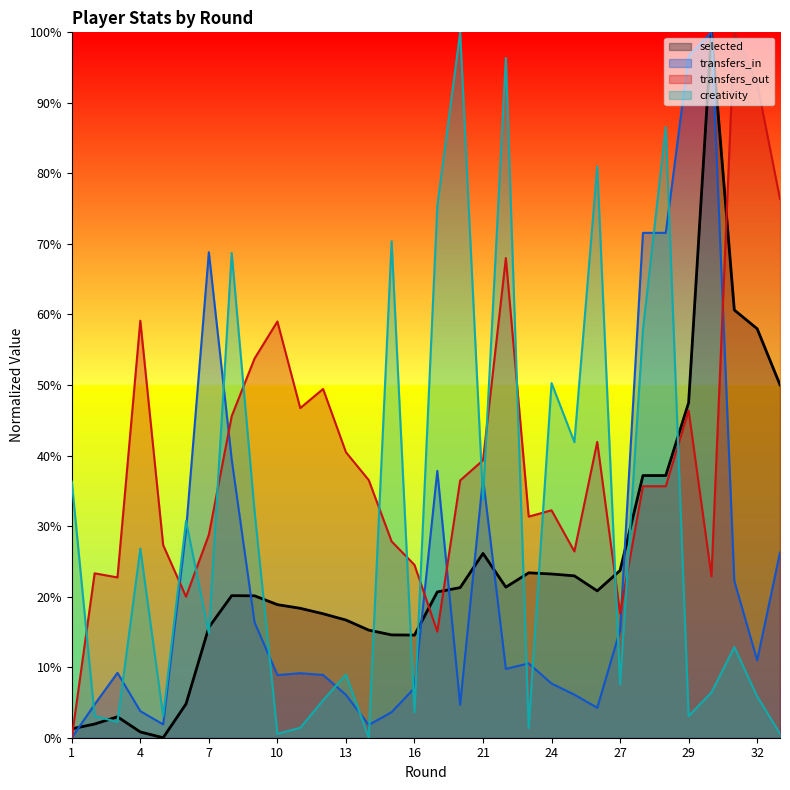

At which category does transfers_out reach its first local peak?

2